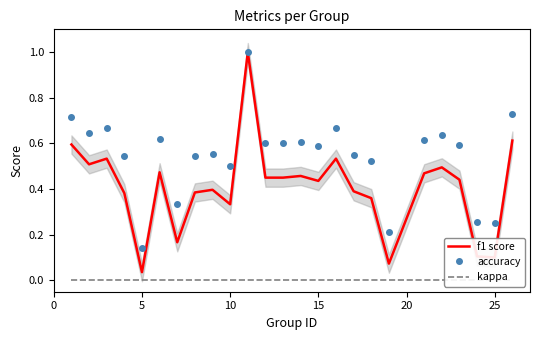

Where is accuracy nearest to the value 0?

5